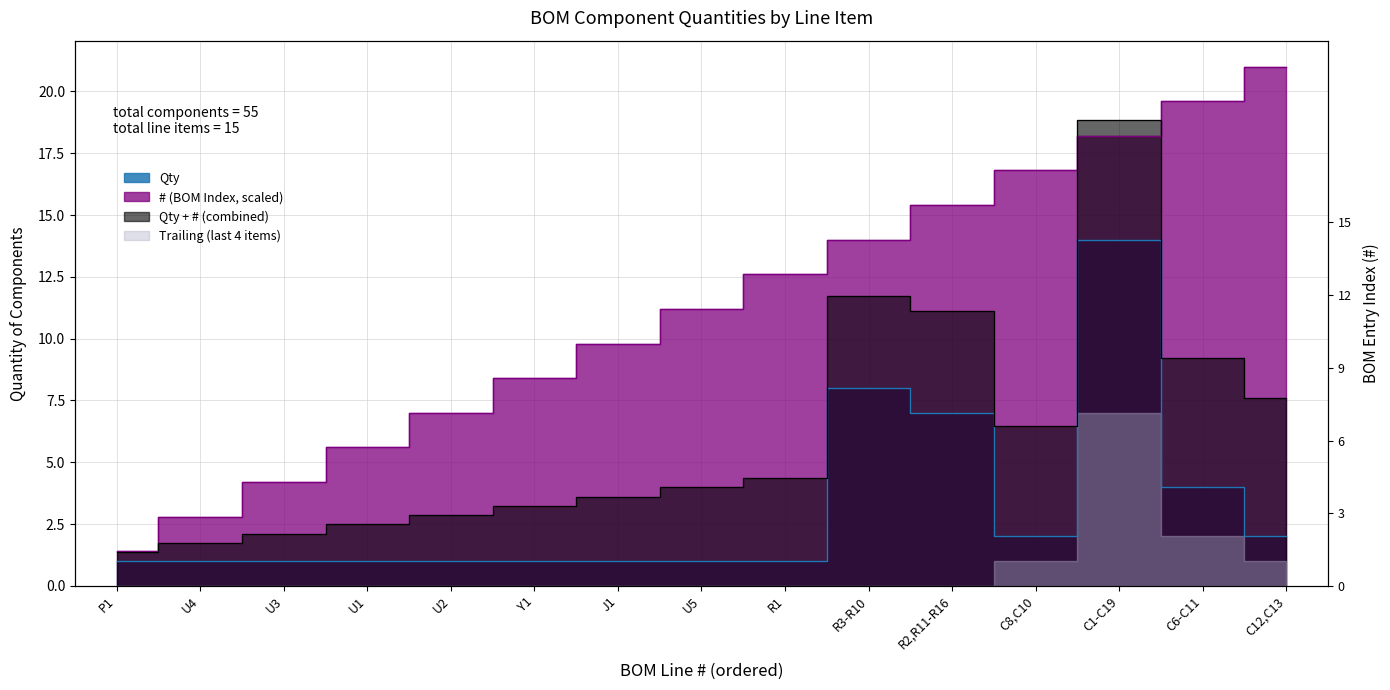

How many lines are shown in the chart?

2